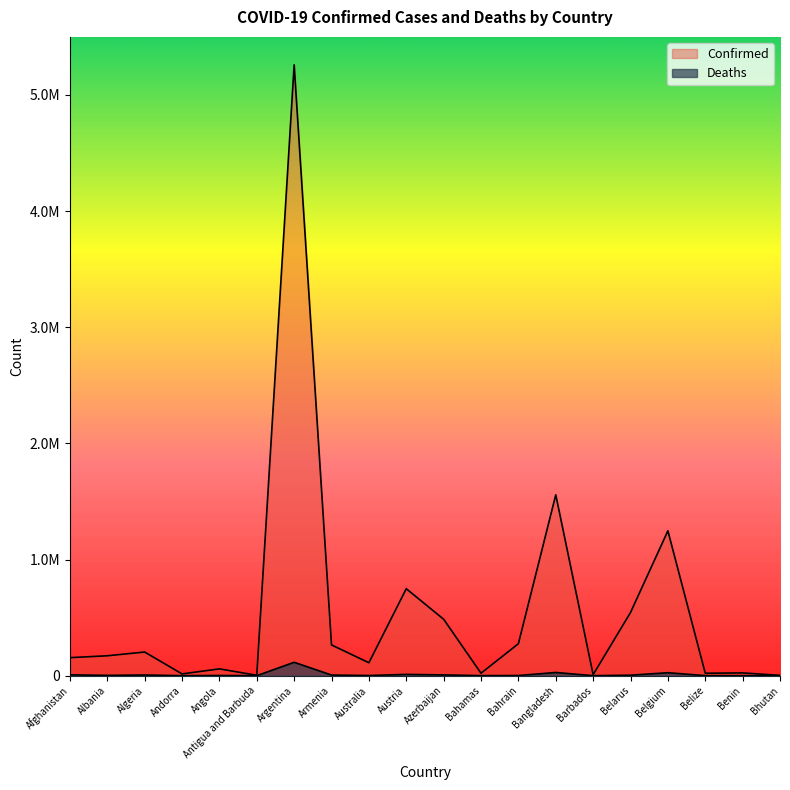

What are all the series names shown in the legend?

Confirmed, Deaths